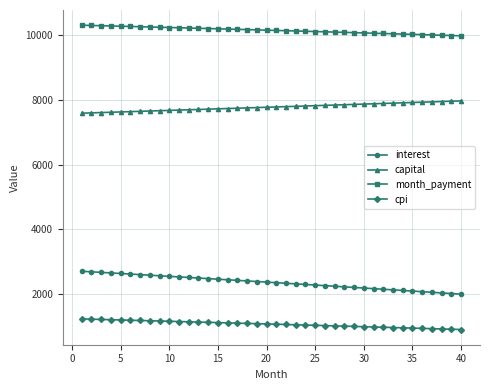

What is the highest value of the cpi series?

1242.1